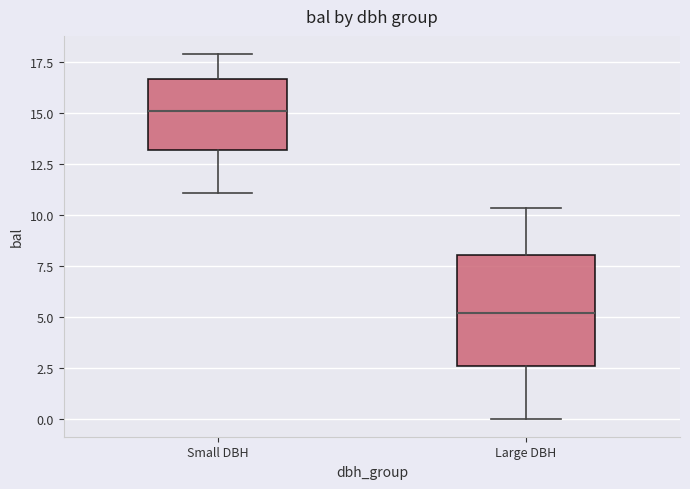

Where is the upper edge of the box for Large DBH on the y-axis? The values are not printed on the chart, so give them approximately, as read against the axis.

8.0